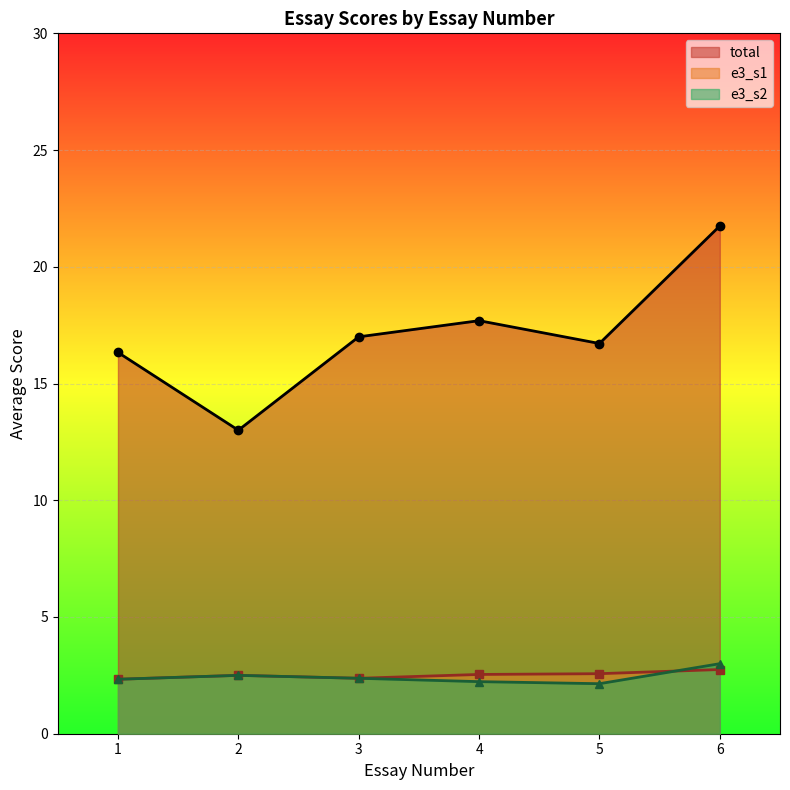

True or false: total and e3_s2 intersect in this chart.

False